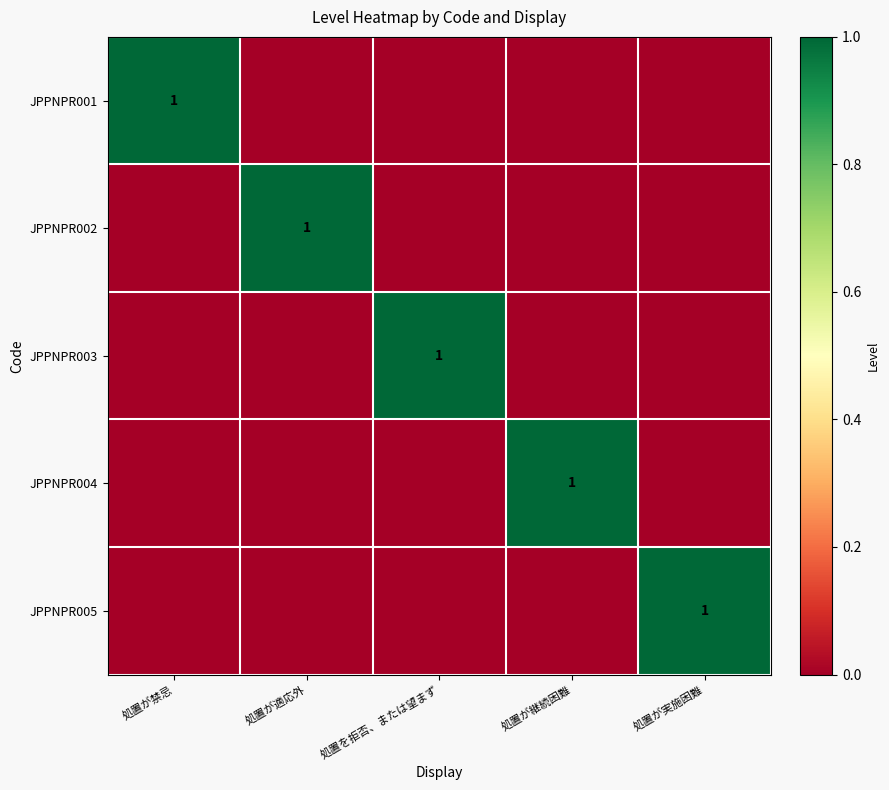

Is it true that JPPNPR004 equals 0 at 処置が継続困難?

False